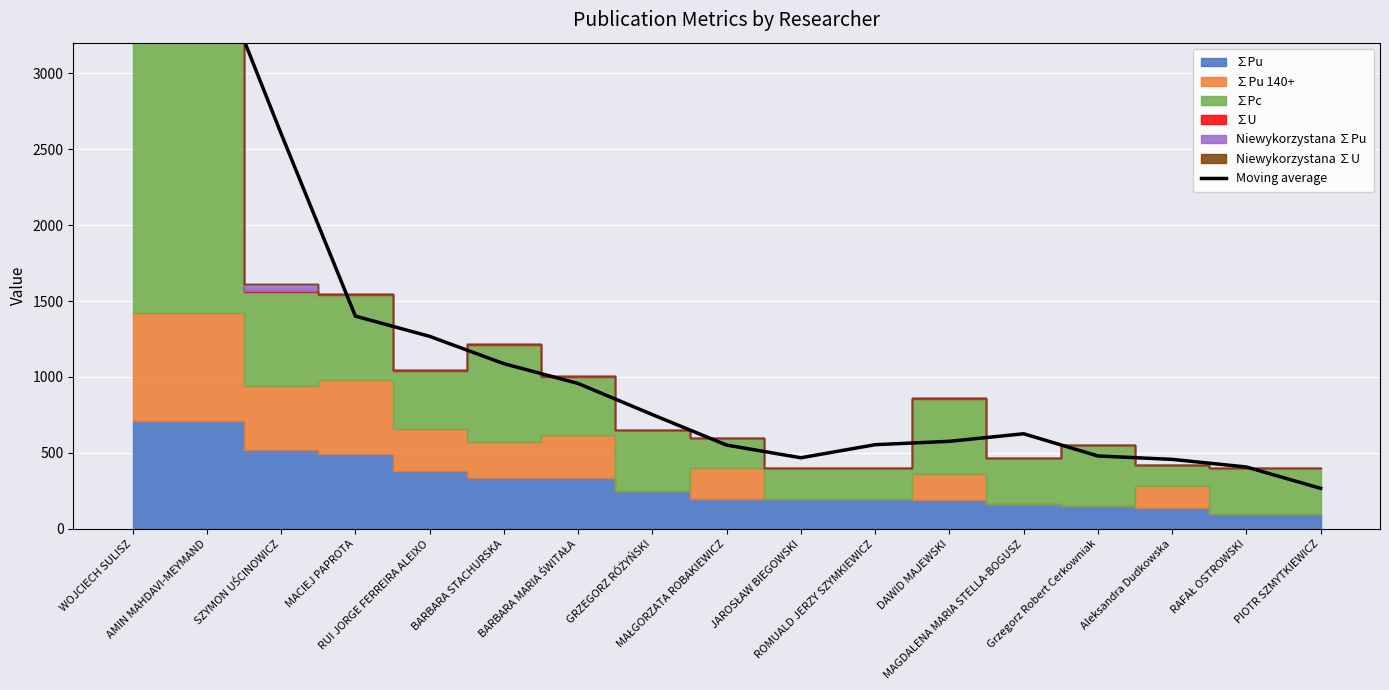

Which has a higher value, SZYMON UŚCINOWICZ or ROMUALD JERZY SZYMKIEWICZ?

SZYMON UŚCINOWICZ